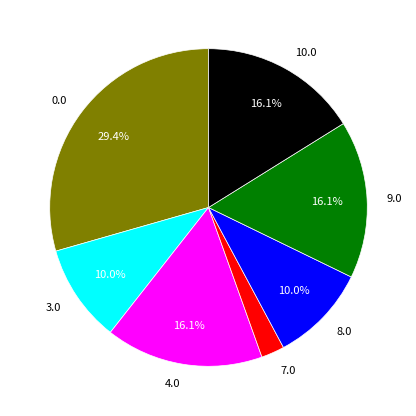

What percentage is NOT represented by 9.0?

83.9%